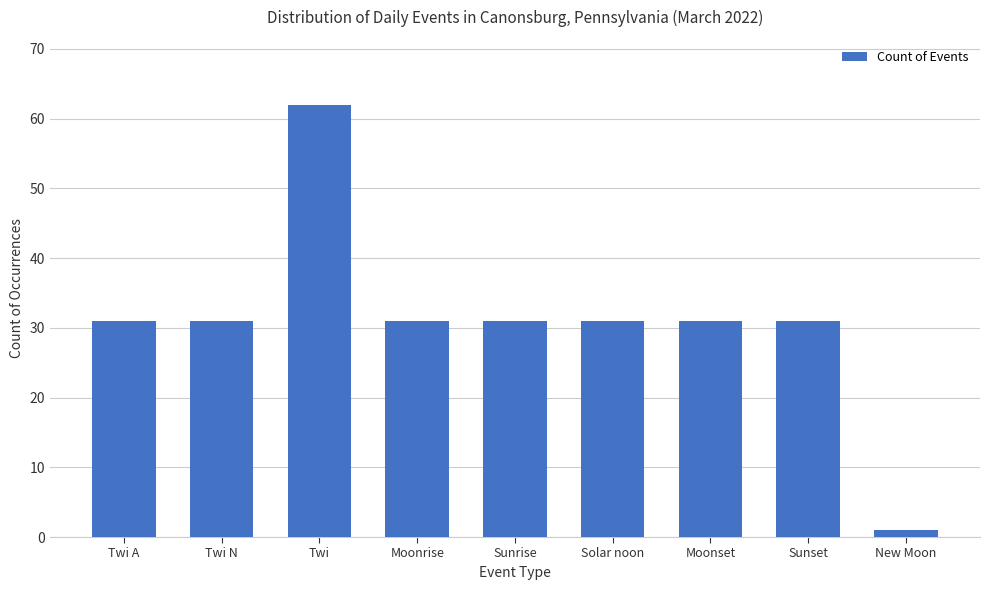

How many distinct data groups are displayed?

1